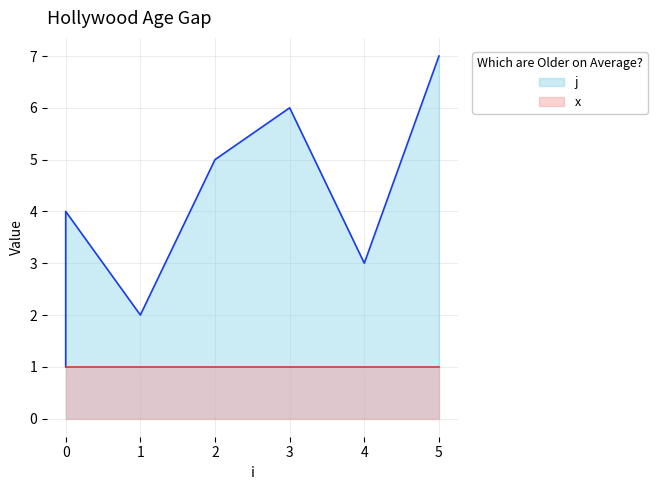

Count the number of values greater than 4.

3